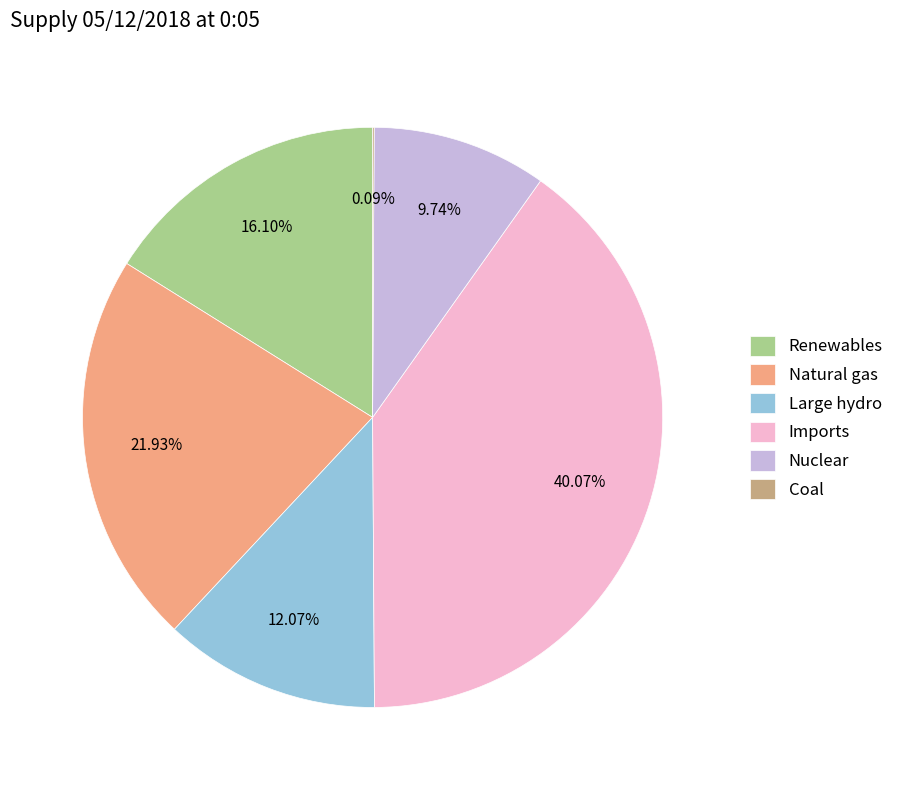

What percentage is NOT represented by Nuclear?

90.3%